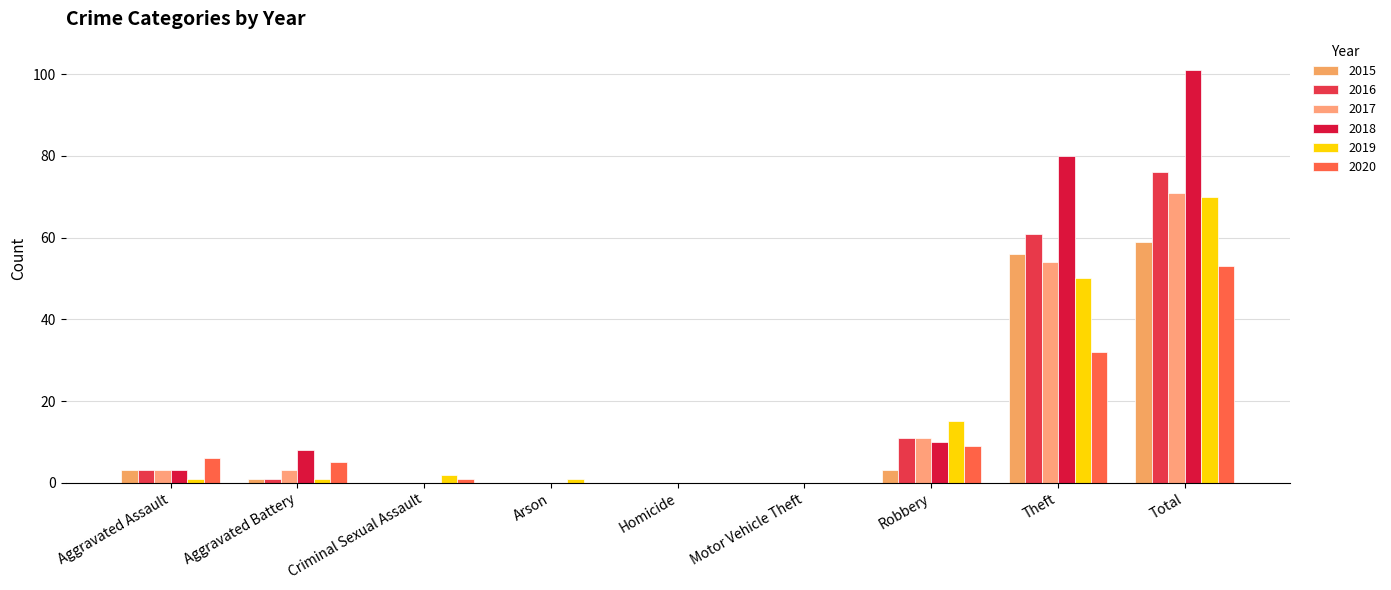

Are the bars horizontal?

No